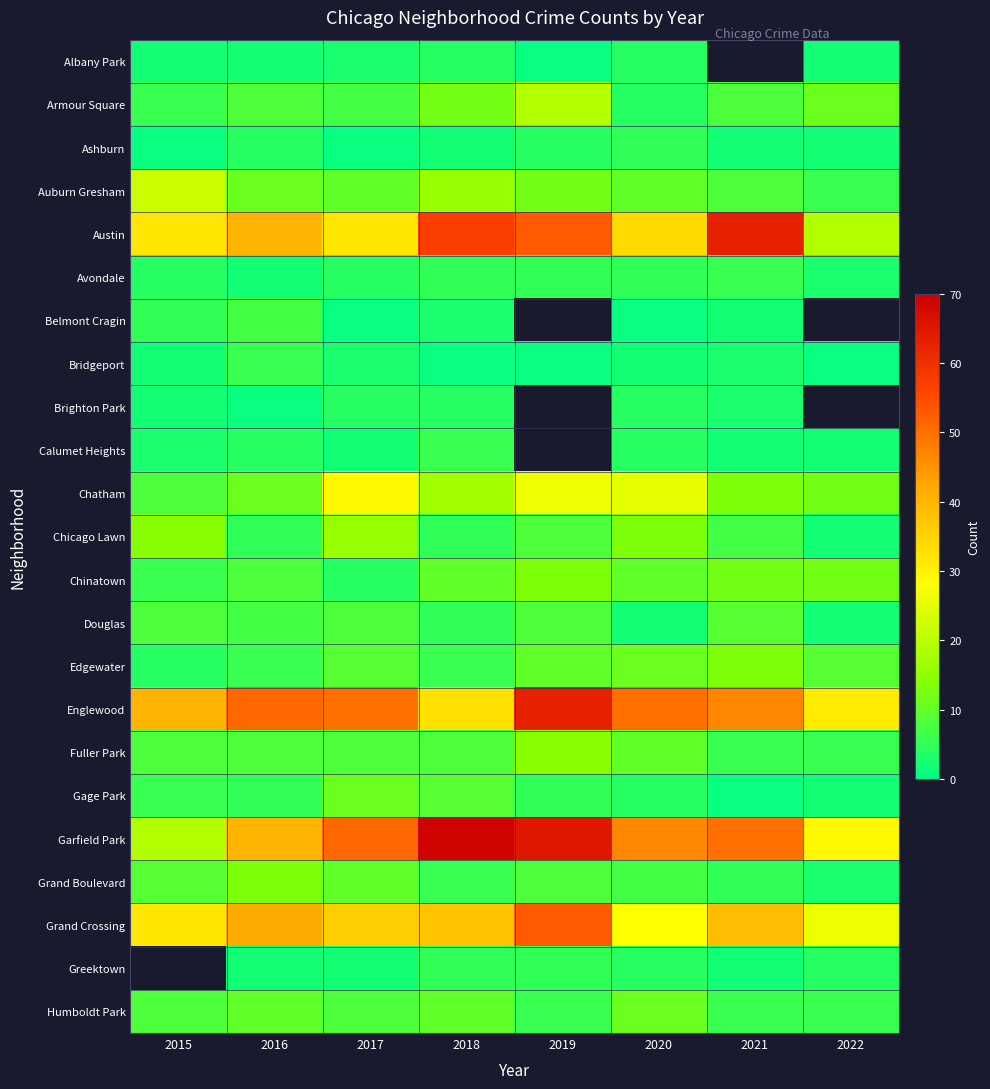

At which label is Grand Boulevard closest to 8?

2019